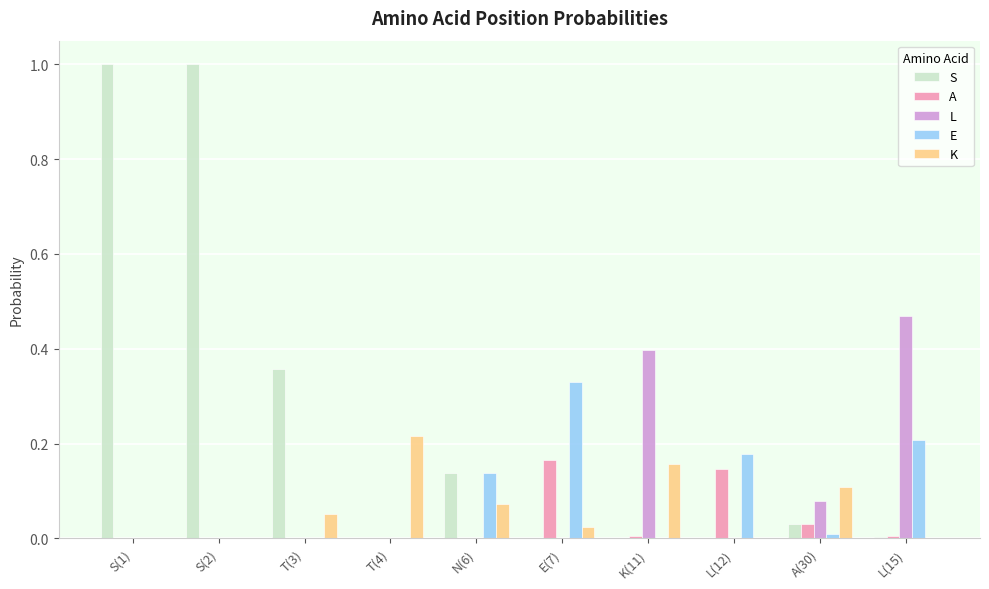

Is the value of K at L(15) greater than the value of L at L(15)?

No